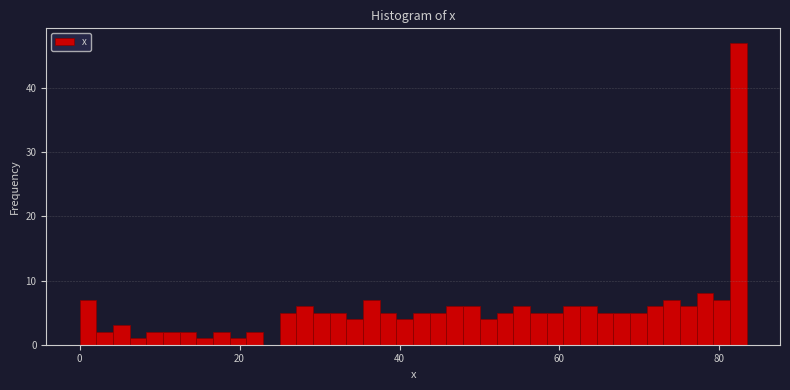

Around what value on the x-axis is the tallest bar? Give the approximate position of its centre, as read against the axis.

82